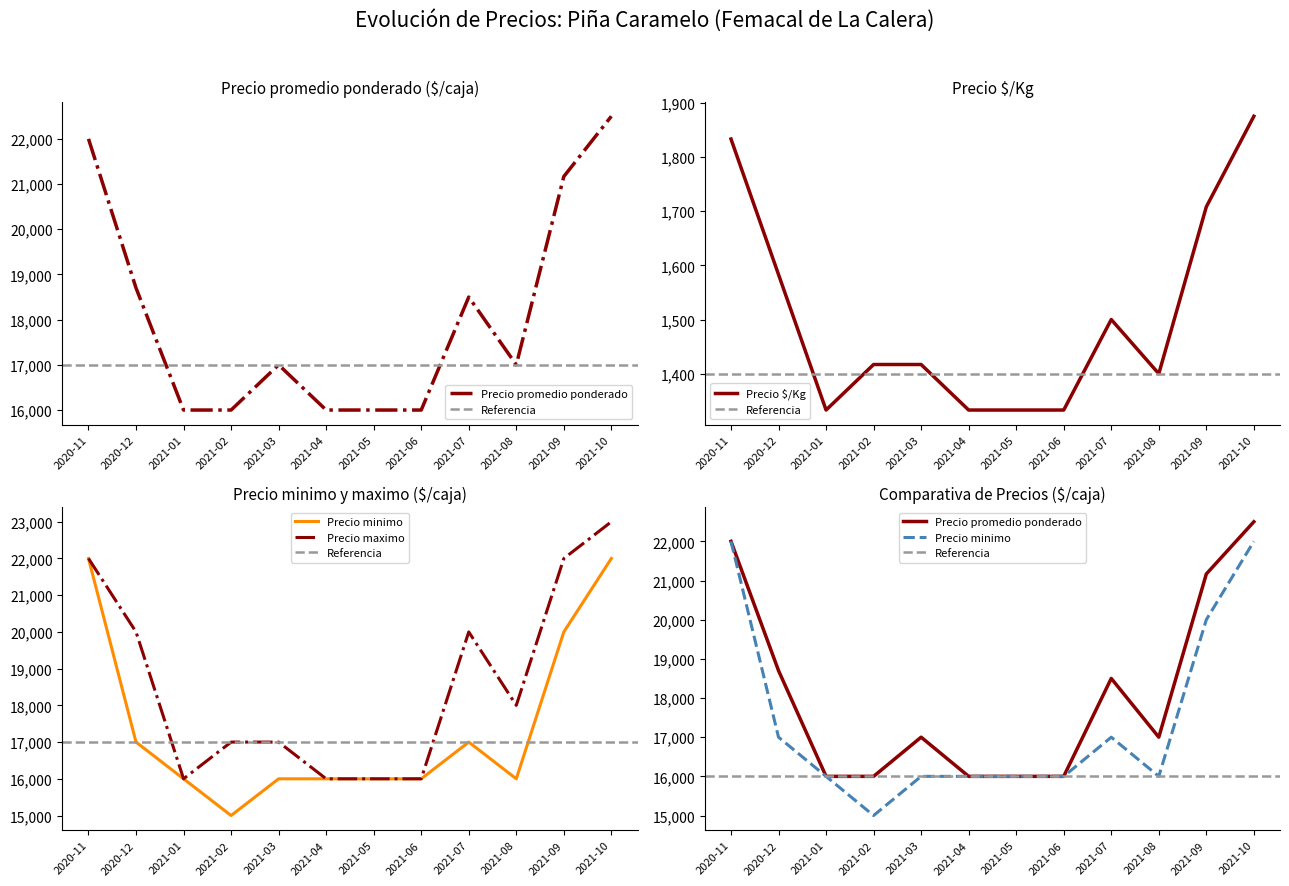

What is the average value of the Precio promedio ponderado series?

18072